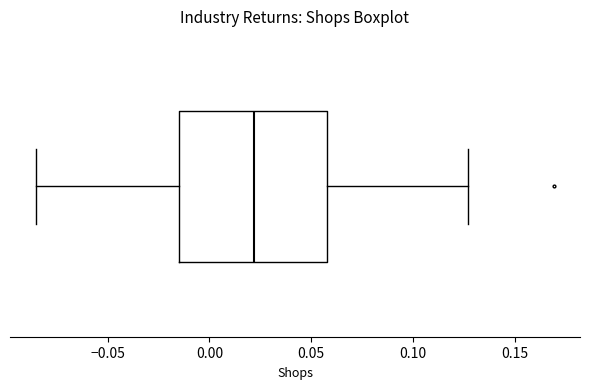

Read this box plot against the x-axis: the position of the median line, the range covered by the box, and the ends of both whiskers. The values are not printed on the chart, so give them approximately, as read against the axis.

median 0.020, box -0.015 to 0.060, whiskers -0.085 to 0.125